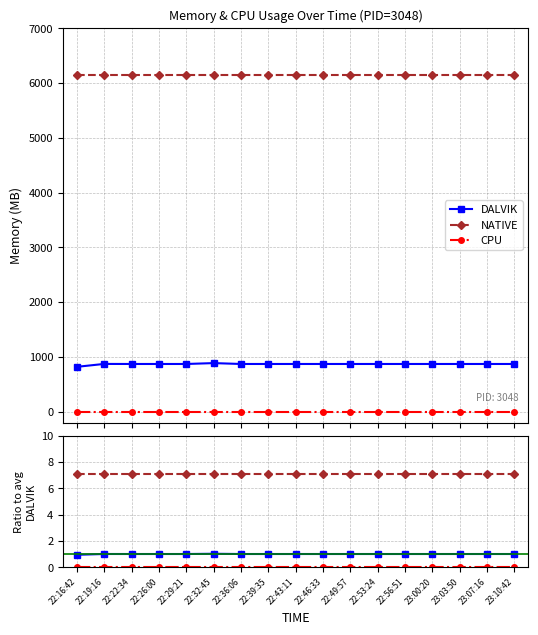

Reading left to right, transcribe all the data shown in this chart.

DALVIK: 22:16:42=0.9	22:19:16=1.0	22:22:34=1.0	22:26:00=1.0	22:29:21=1.0	22:32:45=1.0	22:36:06=1.0	22:39:35=1.0	22:43:11=1.0	22:46:33=1.0	22:49:57=1.0	22:53:24=1.0	22:56:51=1.0	23:00:20=1.0	23:03:50=1.0	23:07:16=1.0	23:10:42=1.0
NATIVE: 22:16:42=7.1	22:19:16=7.1	22:22:34=7.1	22:26:00=7.1	22:29:21=7.1	22:32:45=7.1	22:36:06=7.1	22:39:35=7.1	22:43:11=7.1	22:46:33=7.1	22:49:57=7.1	22:53:24=7.1	22:56:51=7.1	23:00:20=7.1	23:03:50=7.1	23:07:16=7.1	23:10:42=7.1
CPU: 22:16:42=0.0	22:19:16=0.0	22:22:34=0.0	22:26:00=0.0	22:29:21=0.0	22:32:45=0.0	22:36:06=0.0	22:39:35=0.0	22:43:11=0.0	22:46:33=0.0	22:49:57=0.0	22:53:24=0.0	22:56:51=0.0	23:00:20=0.0	23:03:50=0.0	23:07:16=0.0	23:10:42=0.0